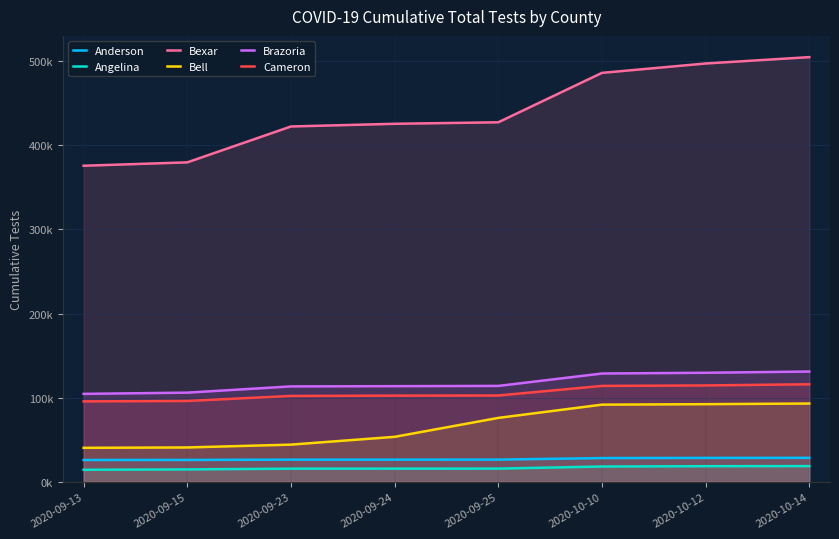

What is the value of the Bexar point at the 1st from the left?

375721